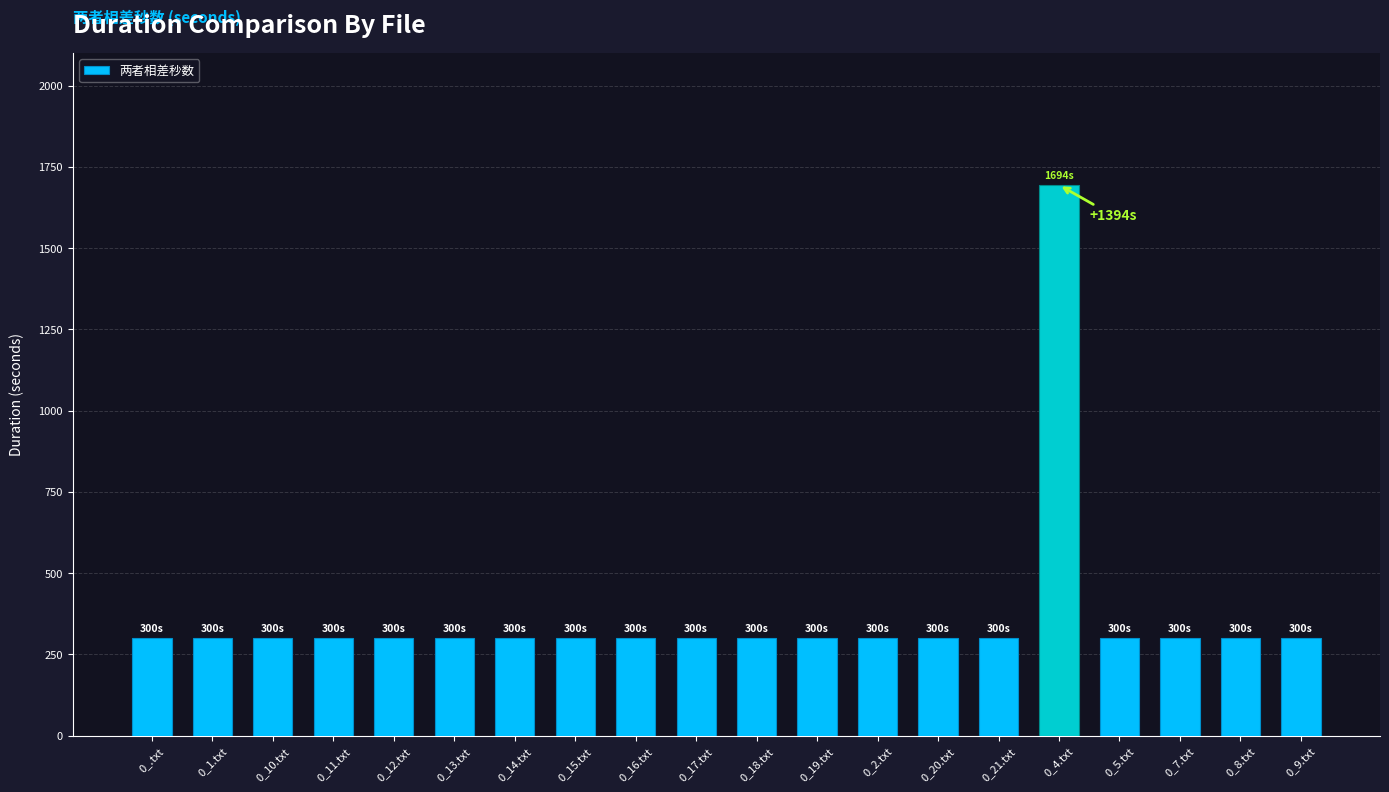

What is the greatest value displayed?

1694